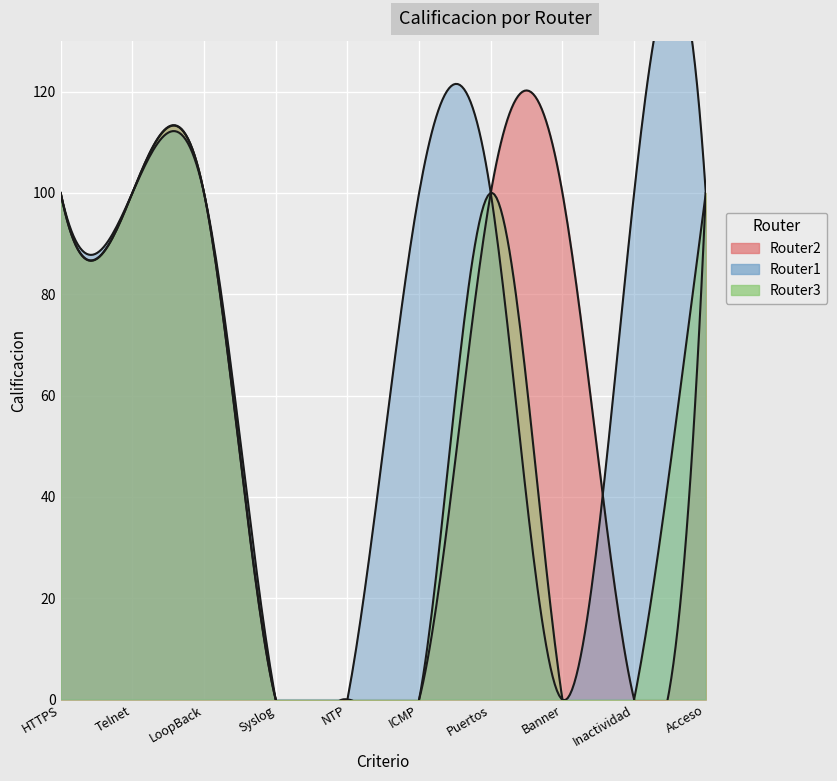

How many positive values does the Router2 series have?

6